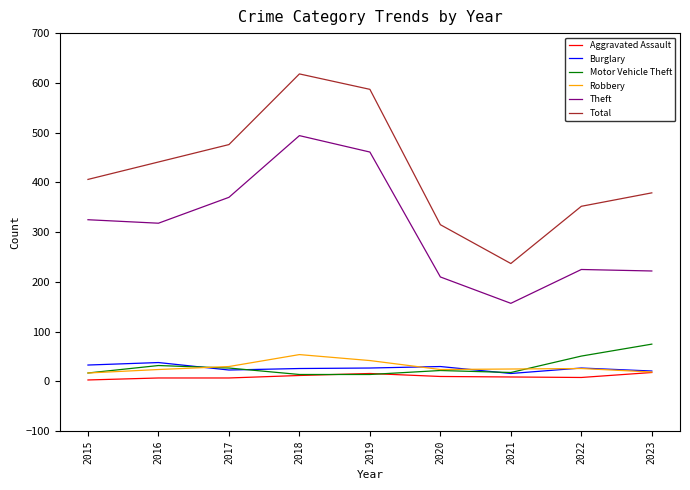

Where does the Burglary series first go above 27?

2015